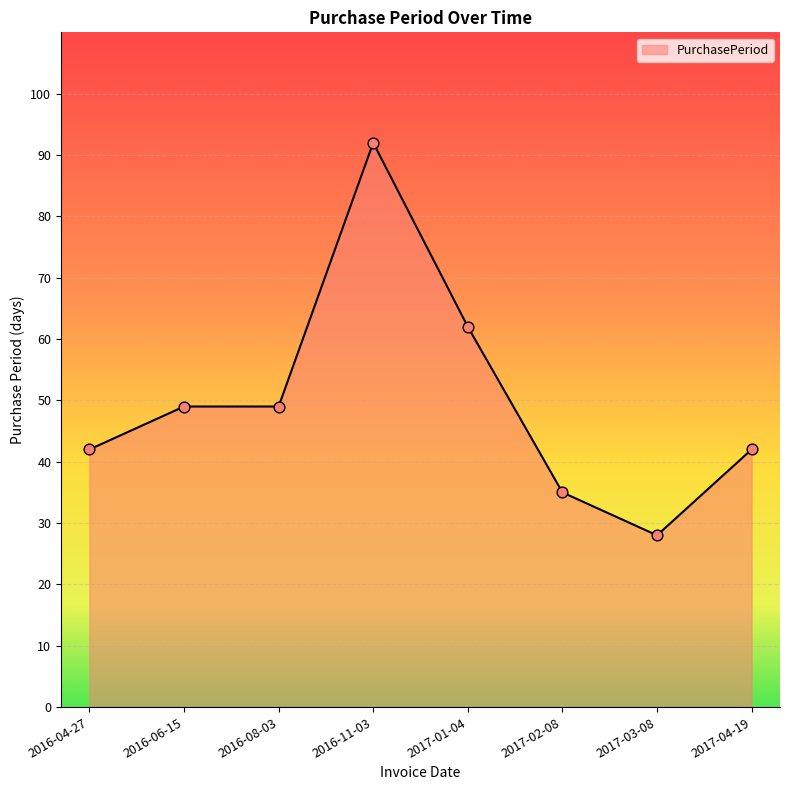

What is the ratio of the value at 2016-04-27 to the value at 2017-04-19?

1.0